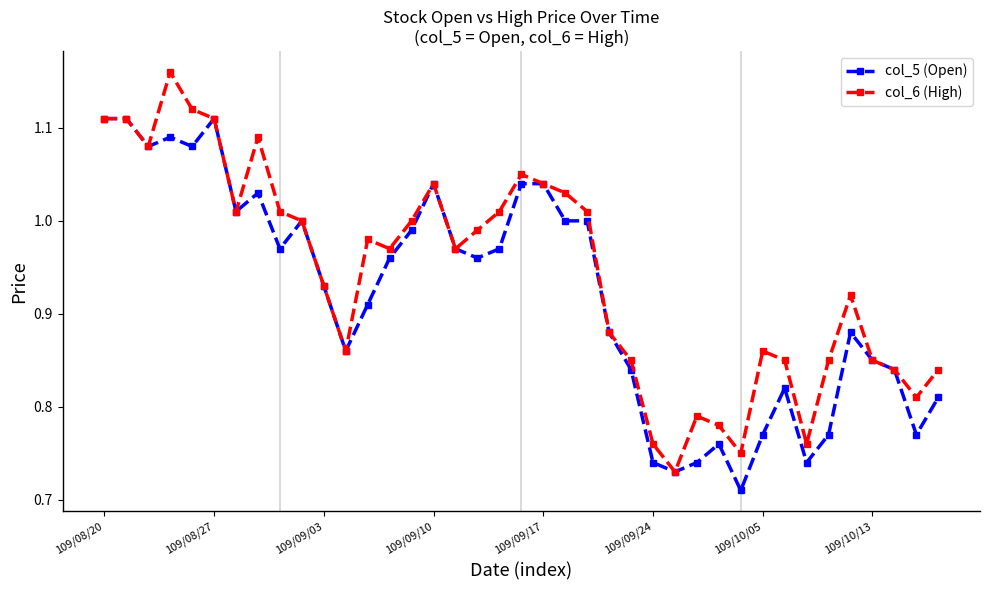

Which series has the largest total across all categories?

col_6 (High)